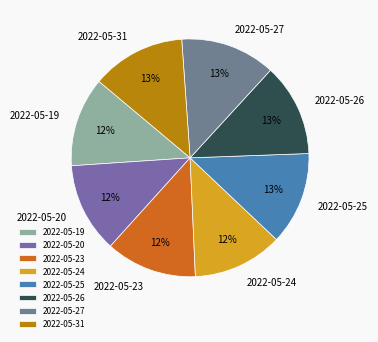

Which has a higher value, 2022-05-20 or 2022-05-27?

2022-05-27